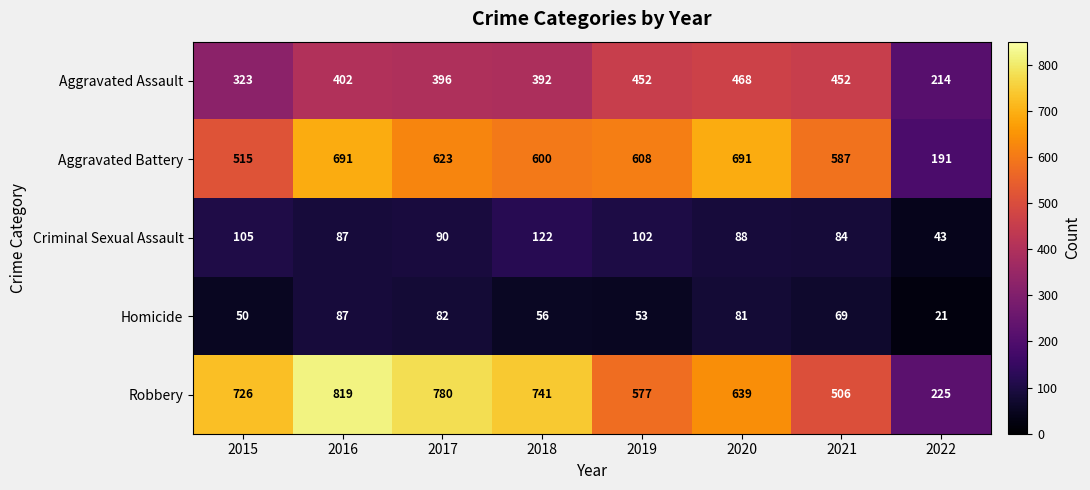

Rank the series by their maximum value, from lowest to highest.

Homicide, Criminal Sexual Assault, Aggravated Assault, Aggravated Battery, Robbery